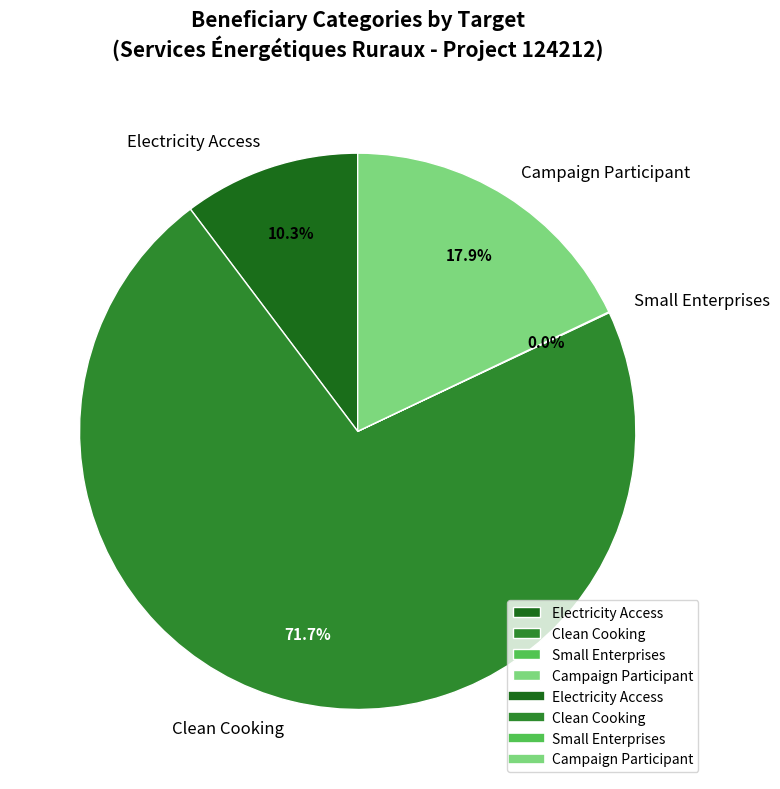

What percentage is NOT represented by Electricity Access?

89.7%